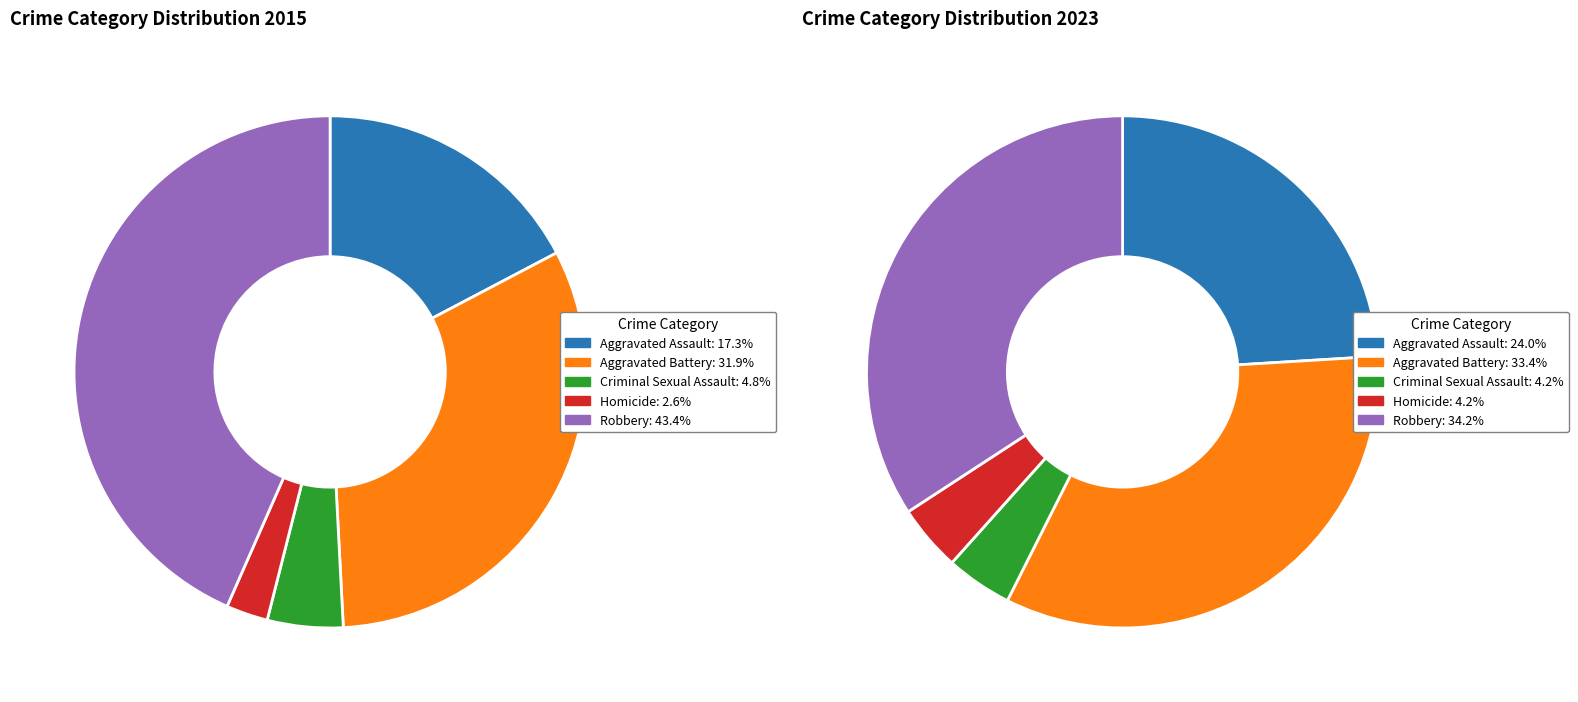

Is it true that values_2015 is 25% of the pie?

False